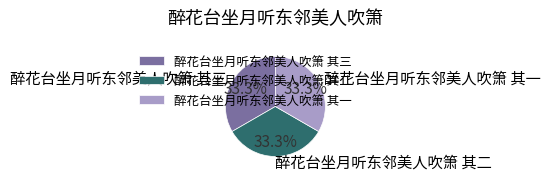

How many slices are in this pie chart?

3